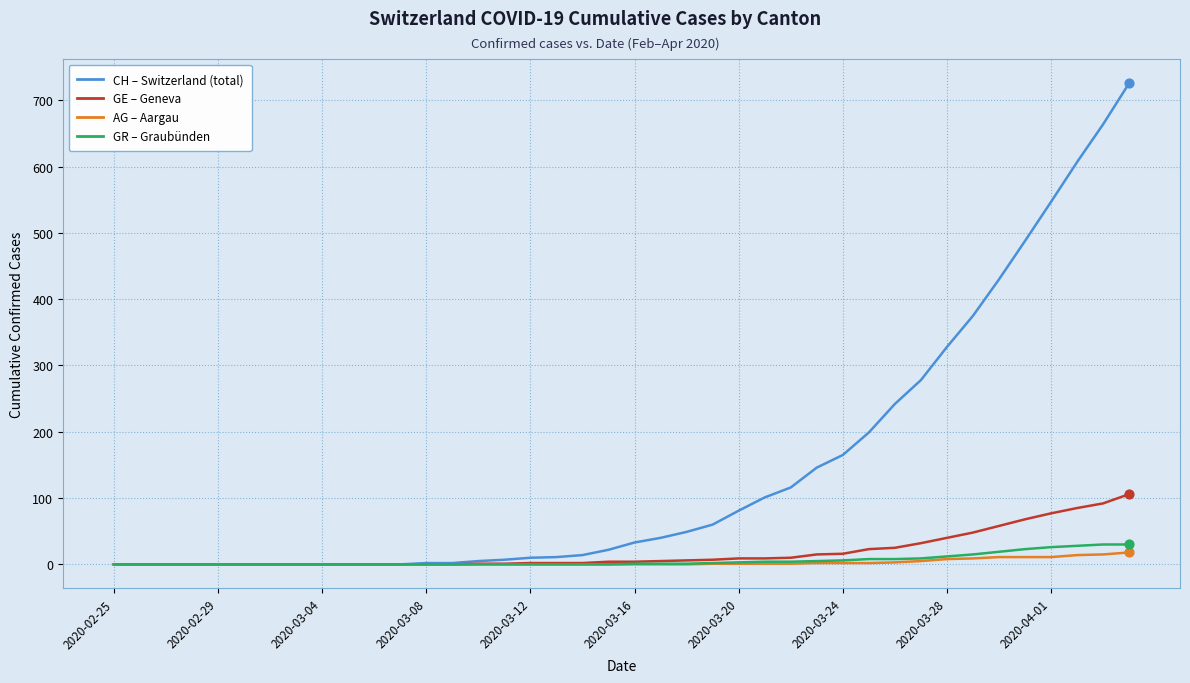

What is the greatest value displayed?

726